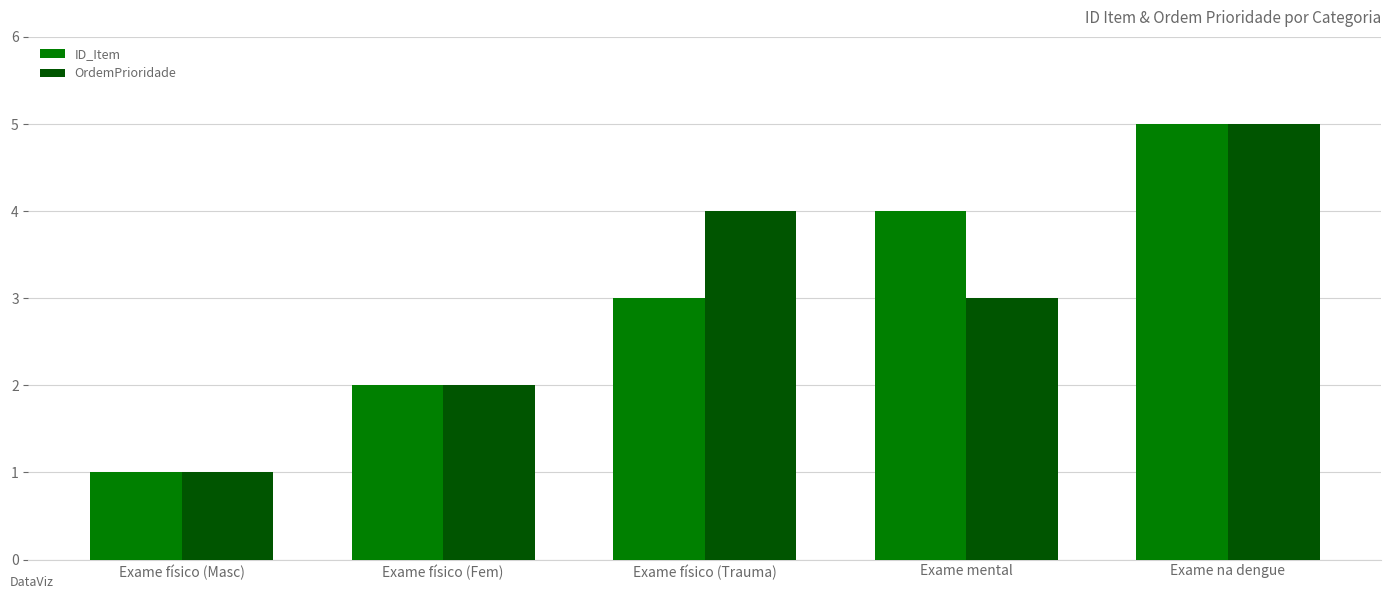

What is the lowest value of the ID_Item series?

1